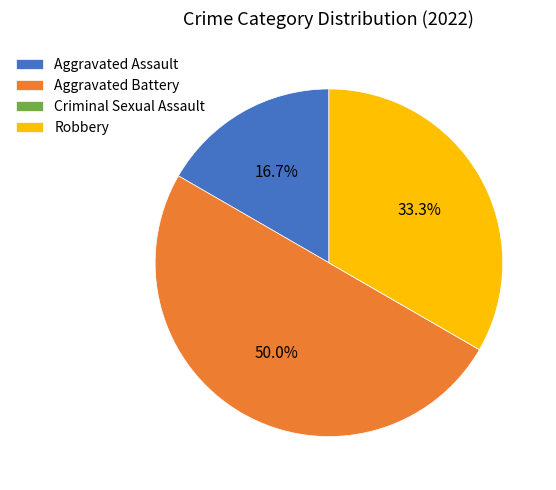

How much of the chart is everything except Robbery?

66.7%